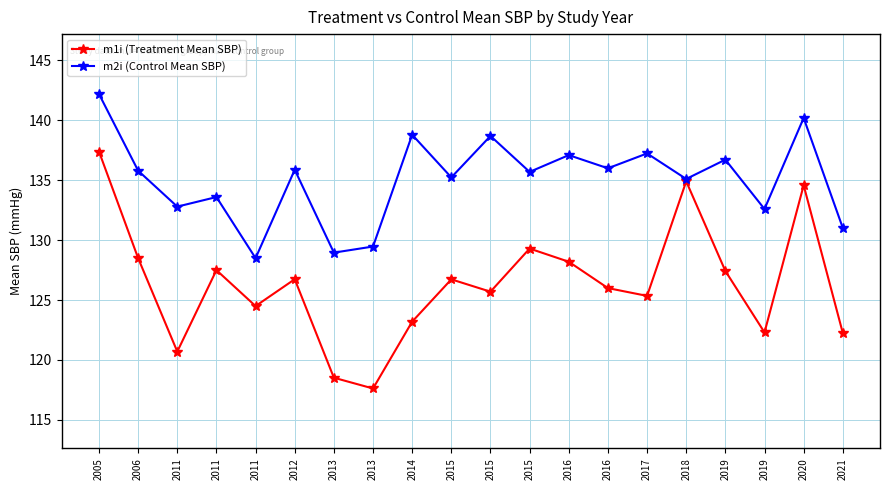

Rank the series by their average value, from lowest to highest.

m1i (Treatment Mean SBP), m2i (Control Mean SBP)